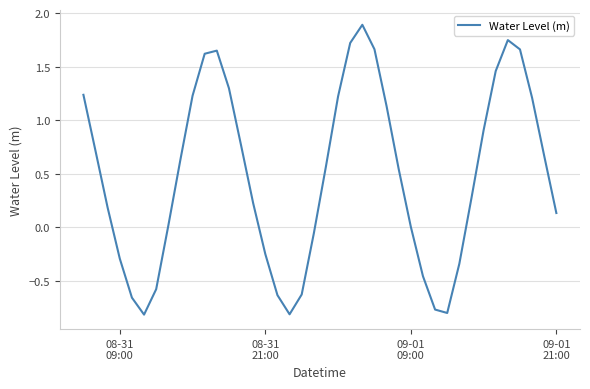

What is the difference between the maximum and minimum values?

2.7